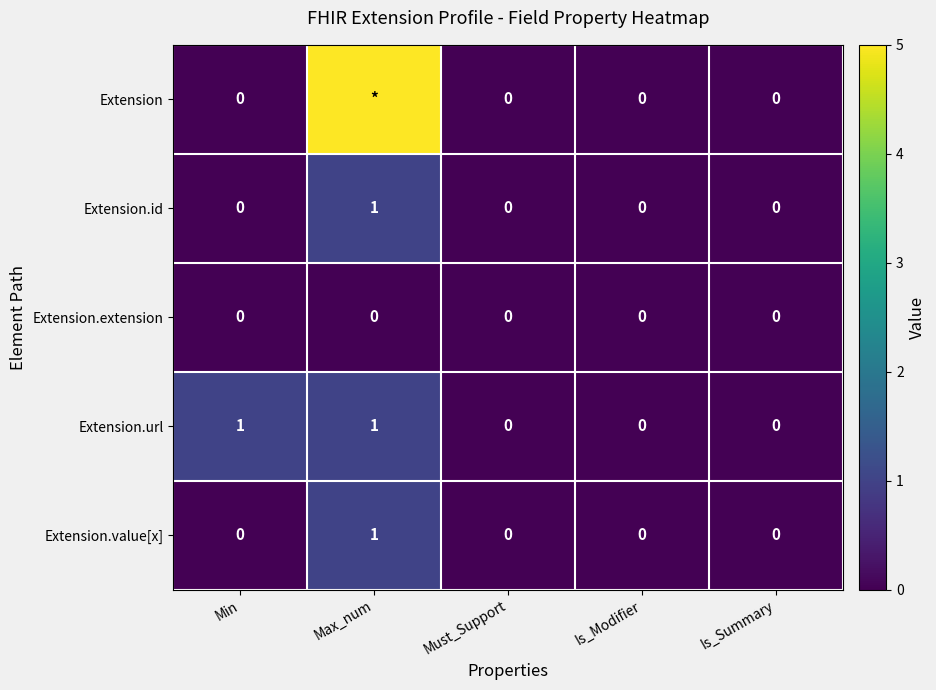

Count the Extension.url values in the range 0 to 1.

5